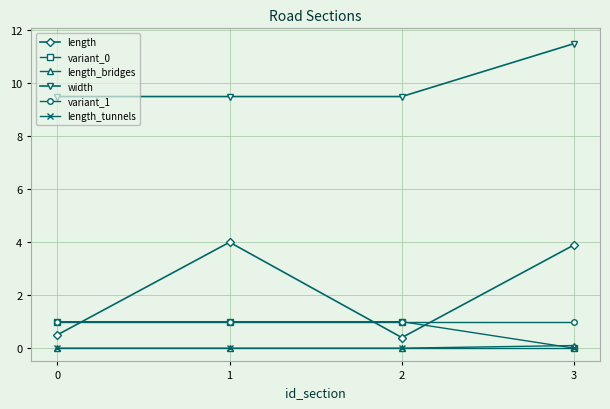

Between 0 and 3, which series saw the biggest shift?

length